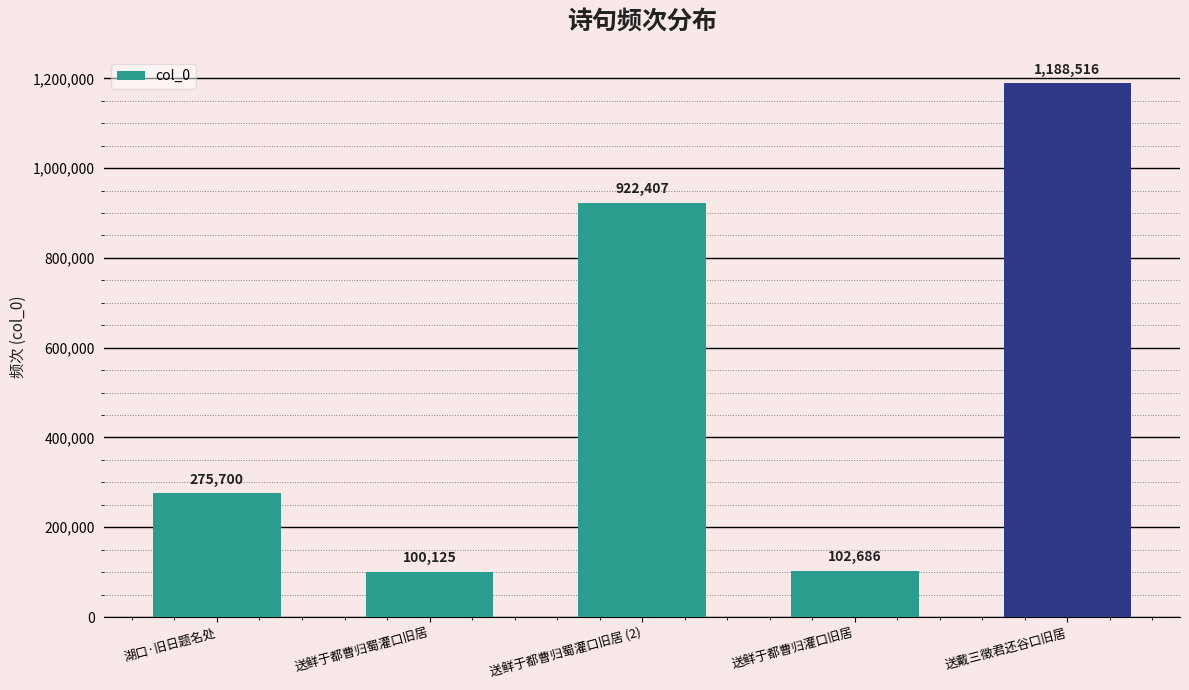

Reading left to right, what are all the values shown in this chart?

湖口·旧日题名处=275700	送鲜于都曹归蜀灌口旧居=100125	送鲜于都曹归蜀灌口旧居 (2)=922407	送鲜于都曹归灌口旧居=102686	送戴三徵君还谷口旧居=1188516